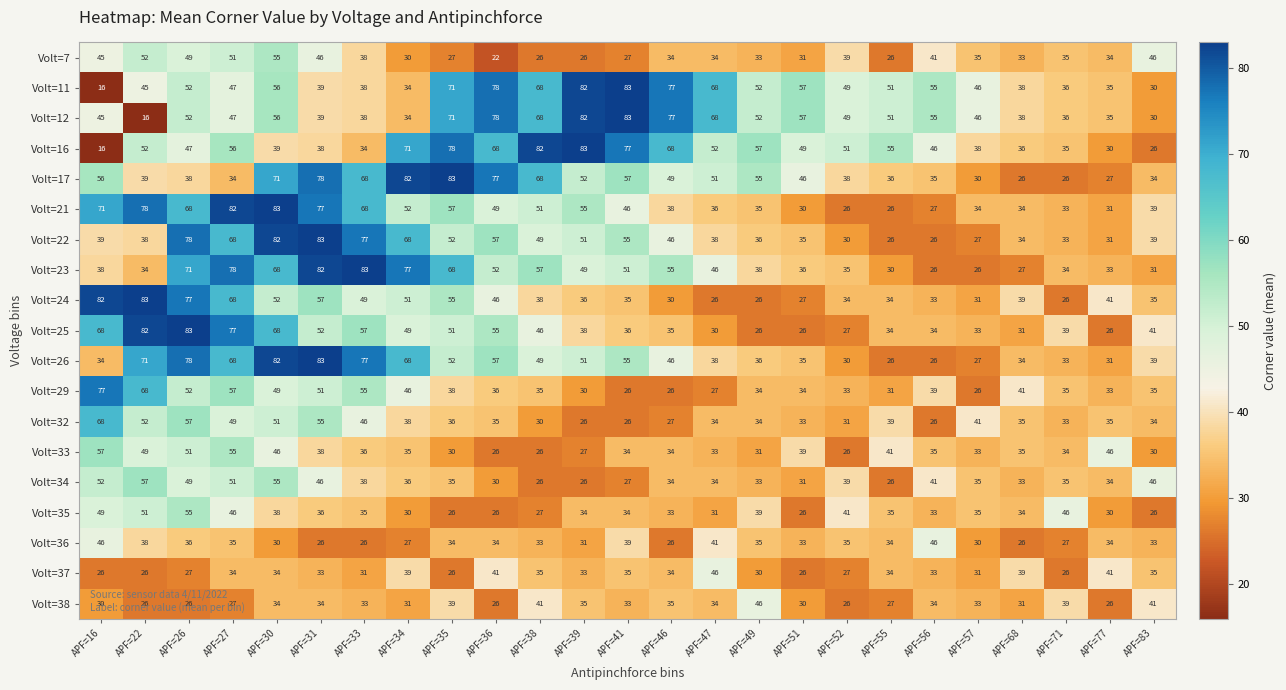

At which category is the sum across all series the highest?

APF=30